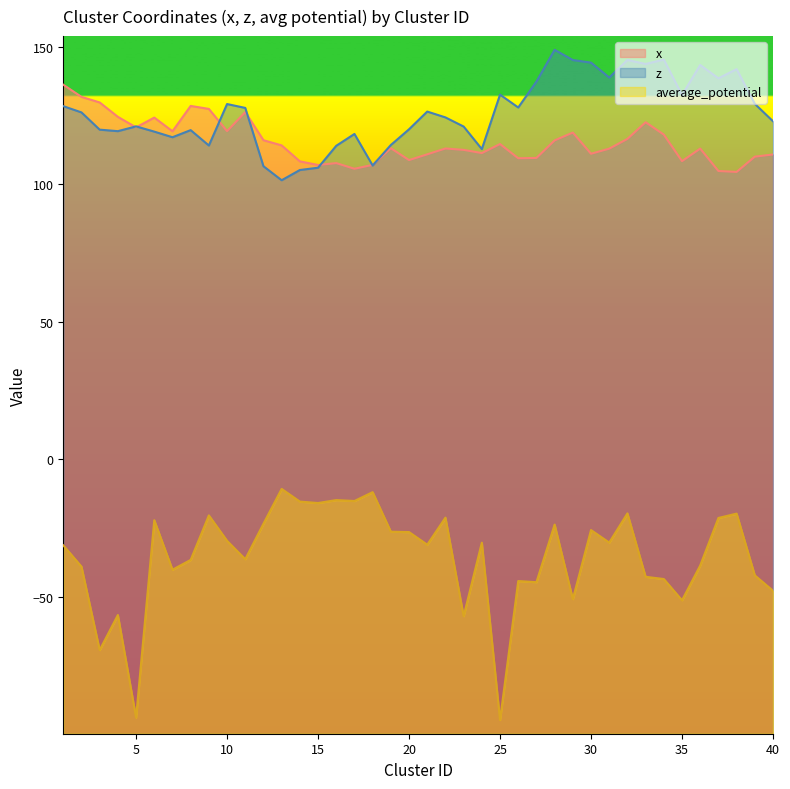

Where is the first local minimum for average_potential?

3